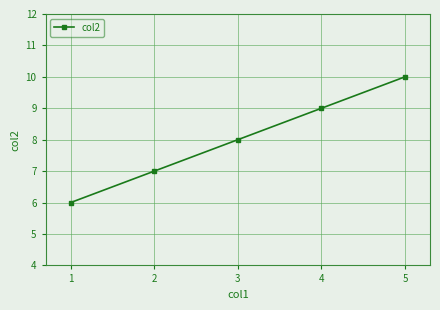

Approximately how many times larger is the value at 1 compared to 2?

0.9